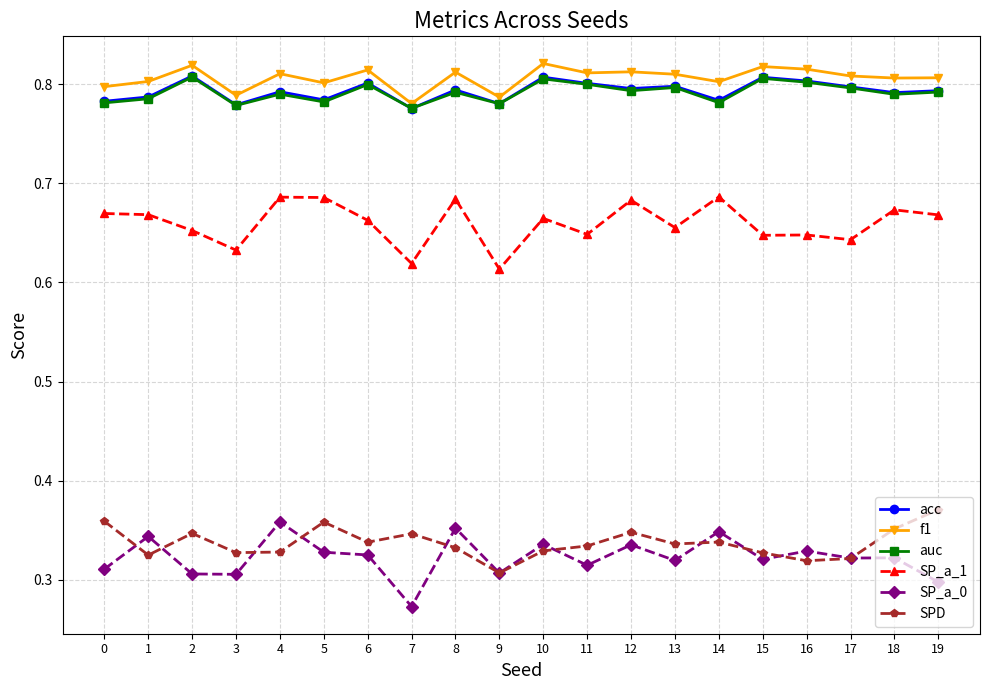

True or false: acc and f1 intersect in this chart.

False